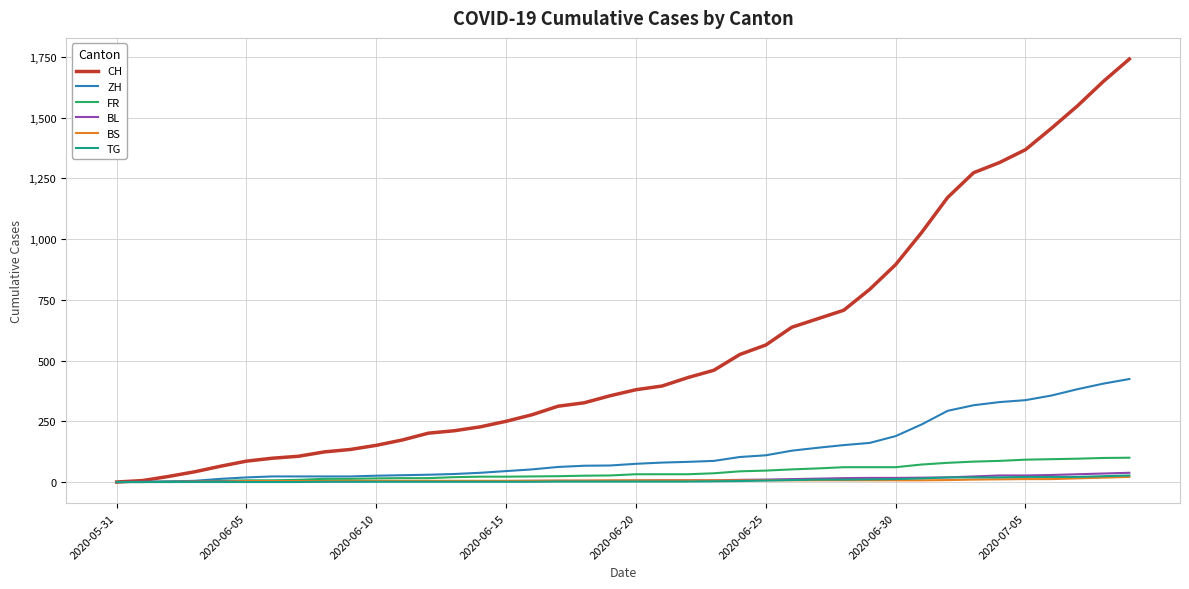

What is the average value of the BS series?

7